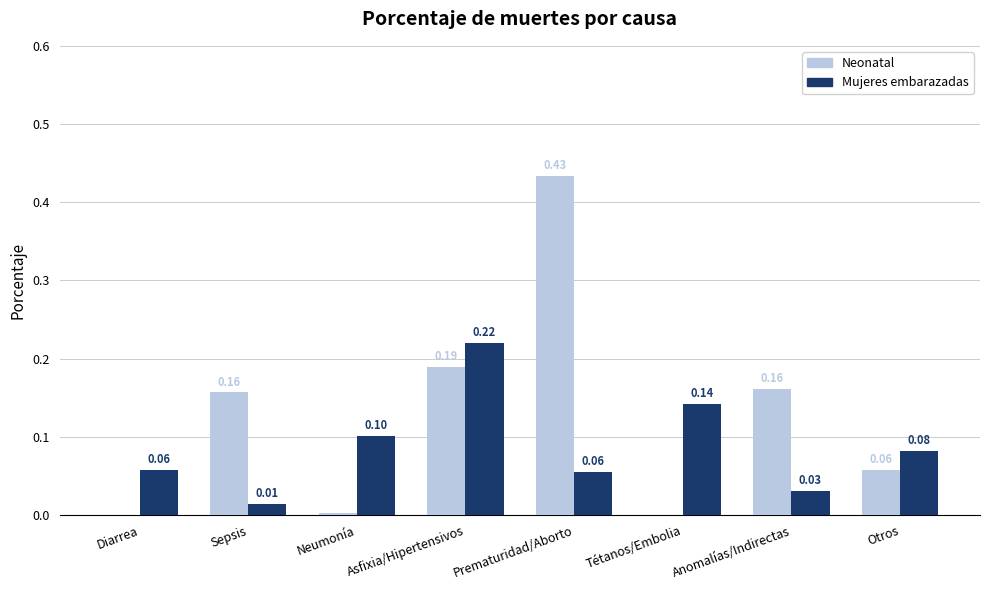

True or false: Mujeres embarazadas has a value of 0.1 at Diarrea.

True